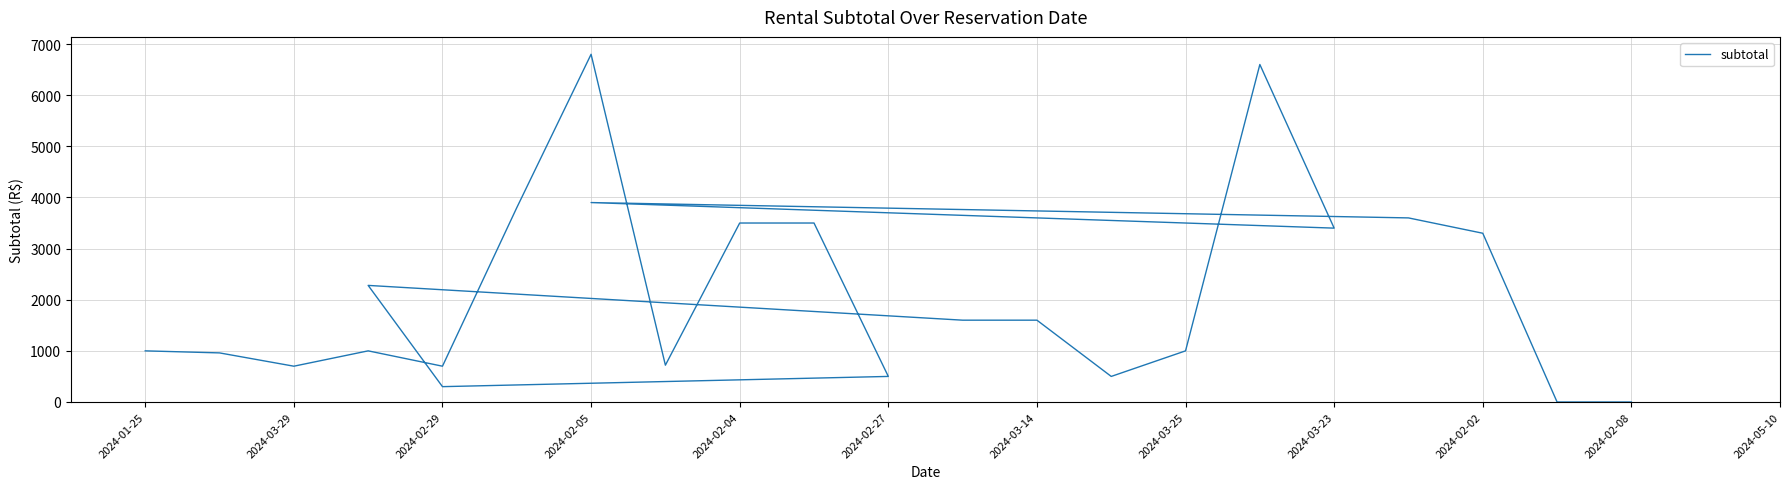

How many data points does each series have?

24